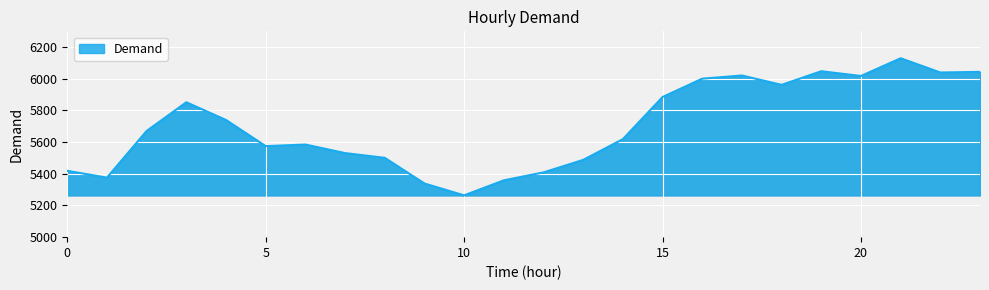

What is the difference between the maximum and minimum values?

866